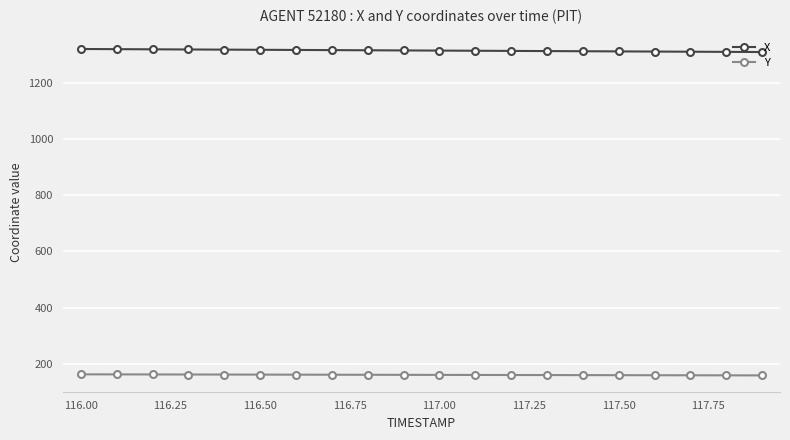

What is the lowest value of the X series?

1309.3